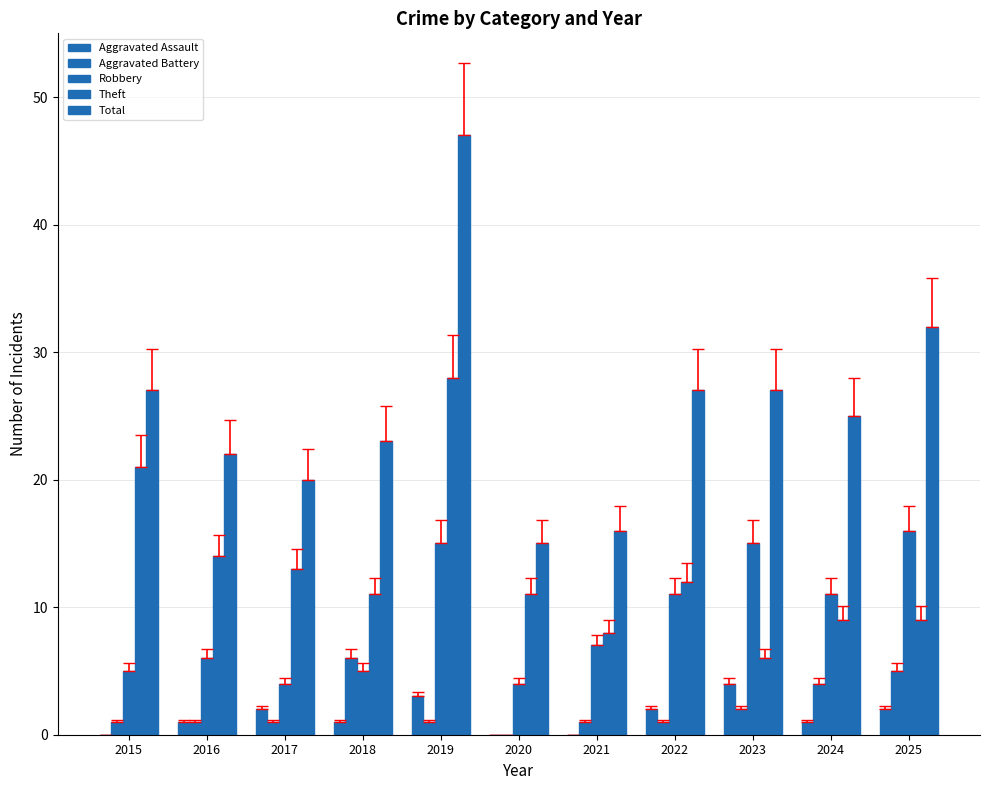

Are the bars grouped side by side (vs. stacked)?

Yes